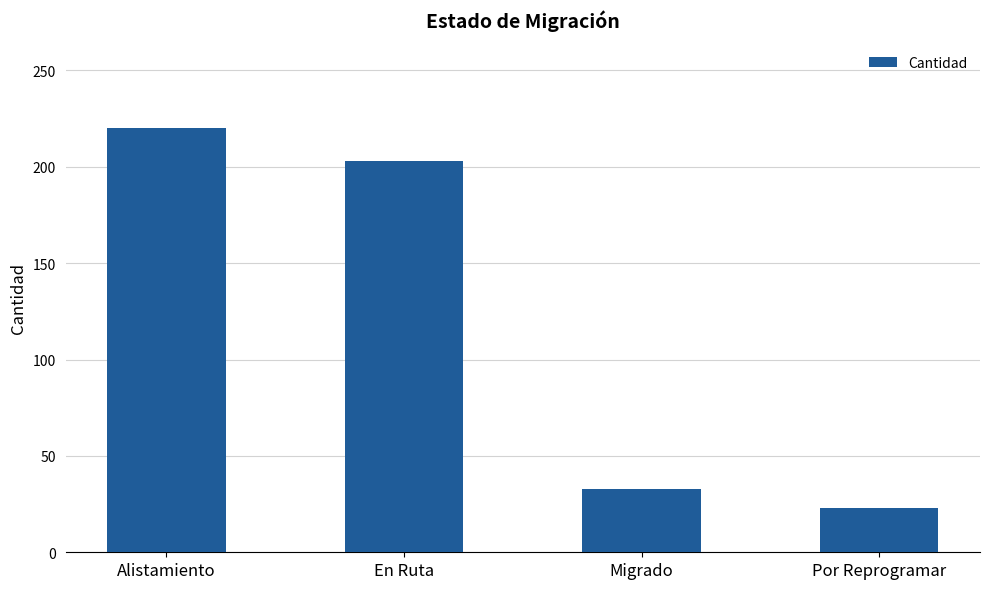

How many data points are less than 203?

2